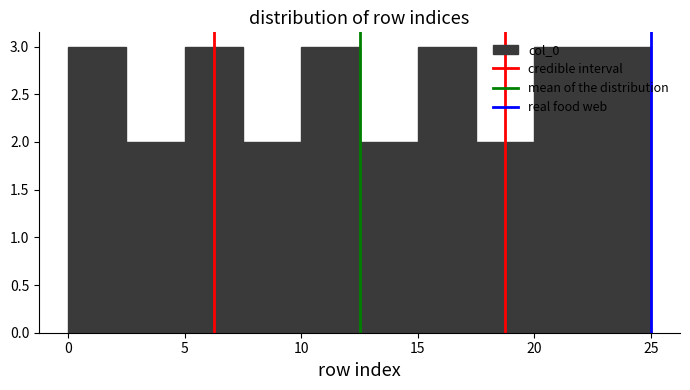

What is the height of the bar covering 2.5 to 5.0 on the x-axis? The values are not printed on the chart, so give them approximately, as read against the axis.

2